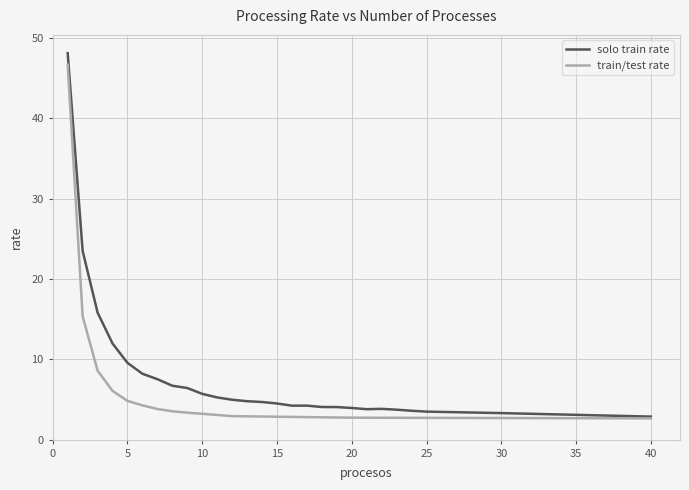

What is the approximate value at x?

1